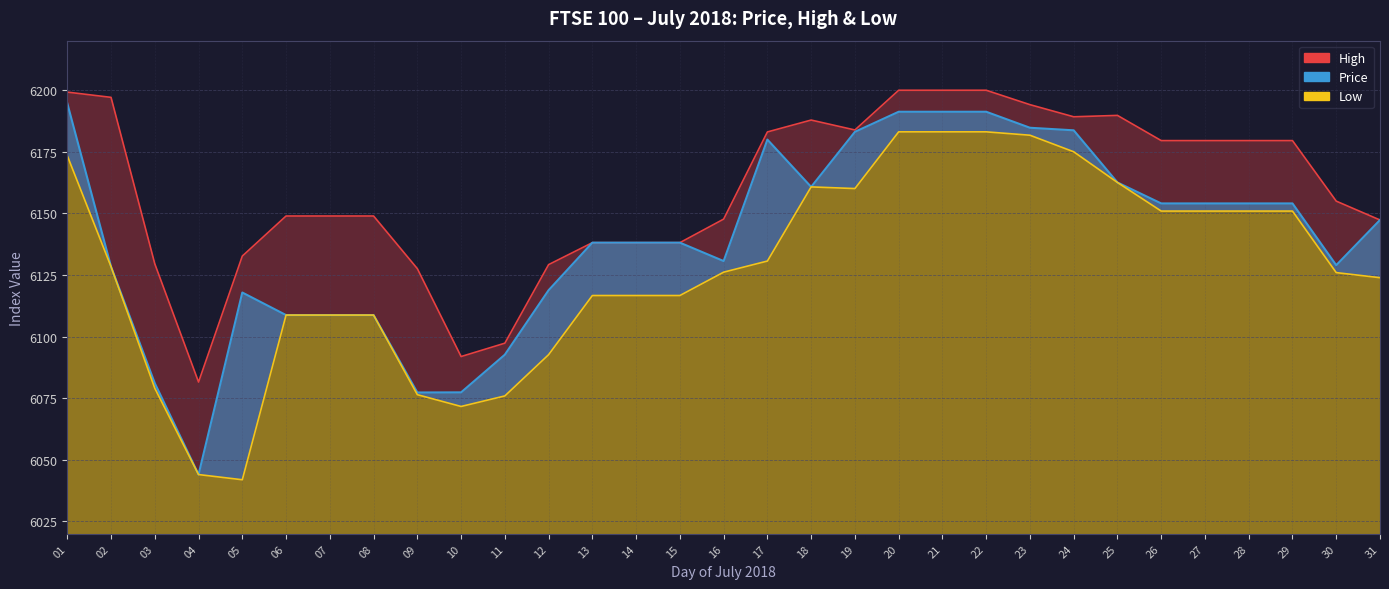

True or false: Price and Low cross at least once.

False